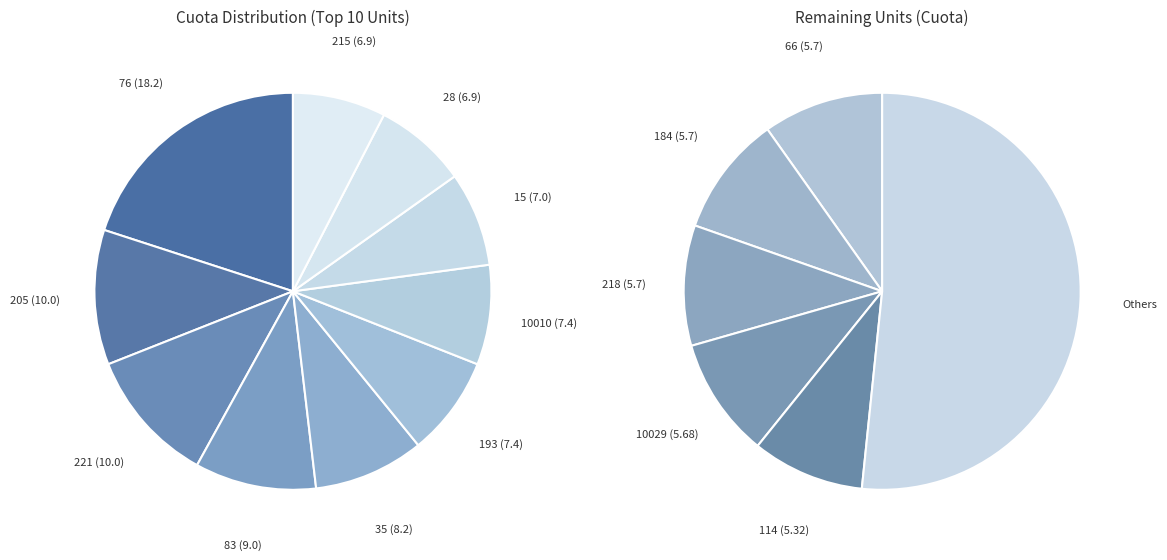

Combined, do 205 and 10035 account for over 50%?

No